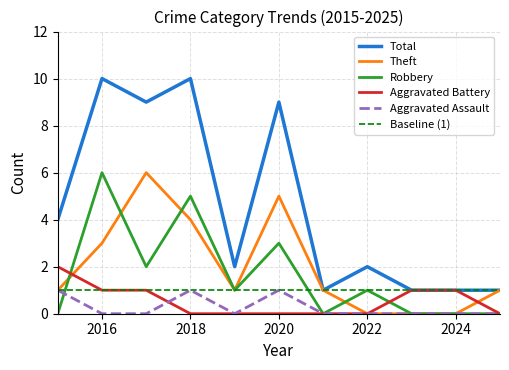

Which series has the largest range (max minus min)?

Total